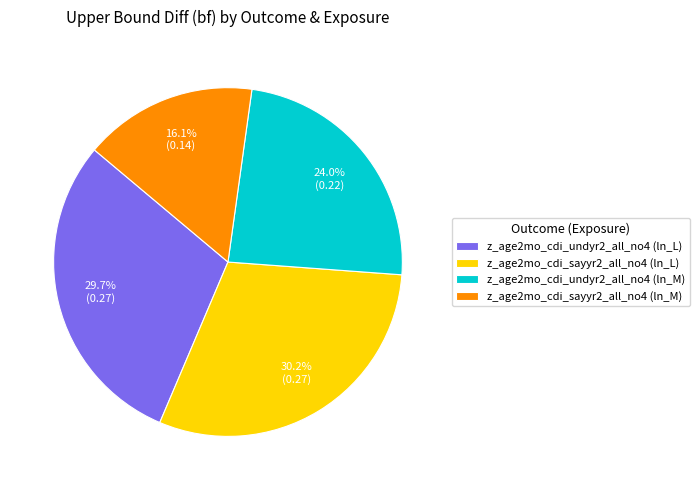

To the nearest percent, what percentage of the pie is z_age2mo_cdi_sayyr2_all_no4 (ln_L)?

30%